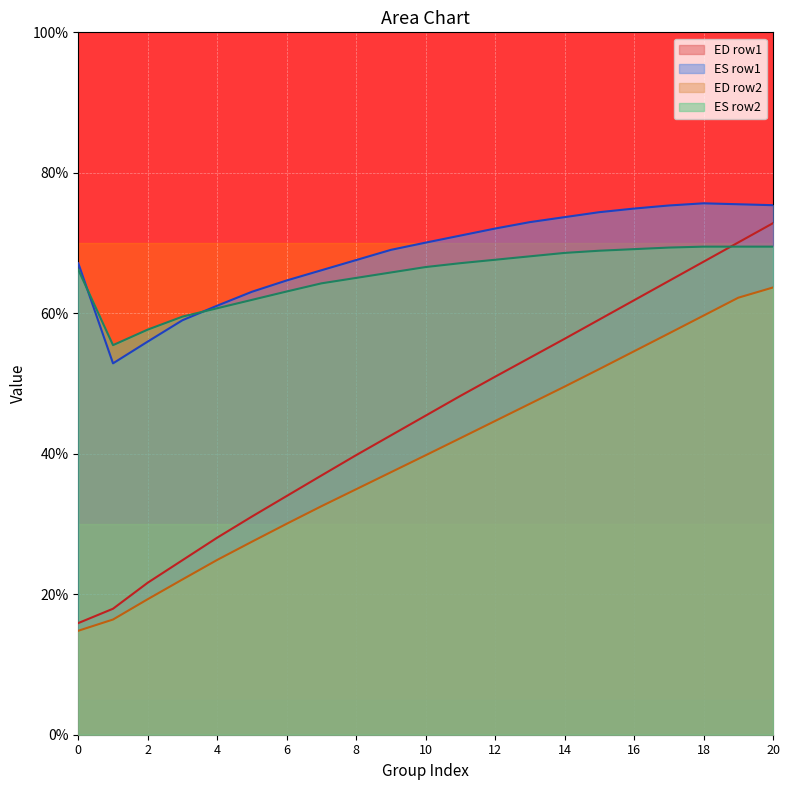

Which label corresponds to the smallest value in the chart?

0